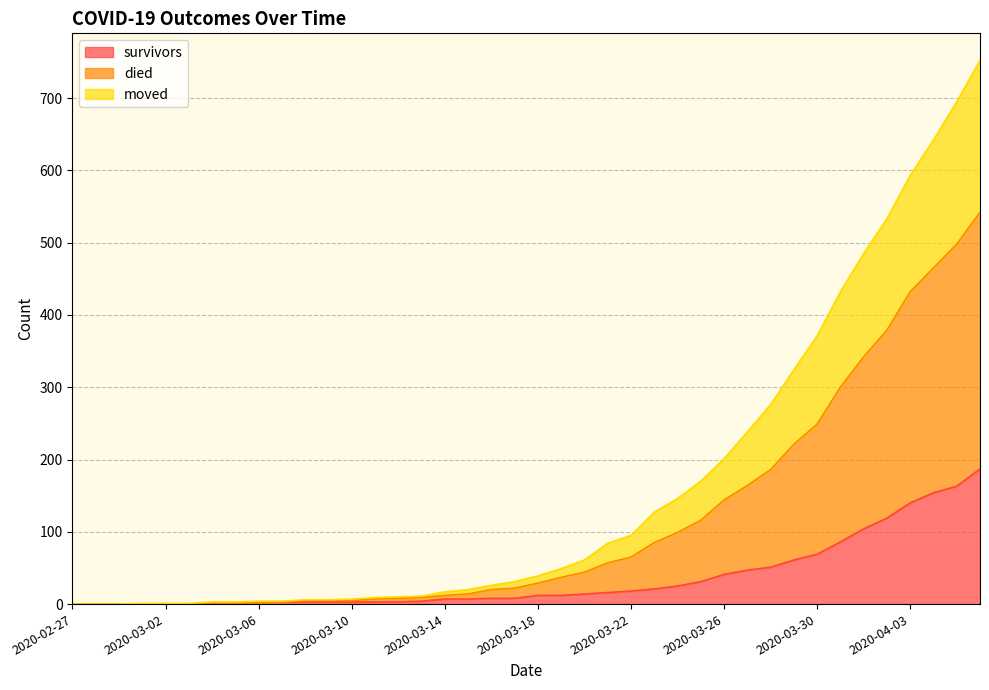

True or false: survivors has a value of 41 at 2020-03-26.

True